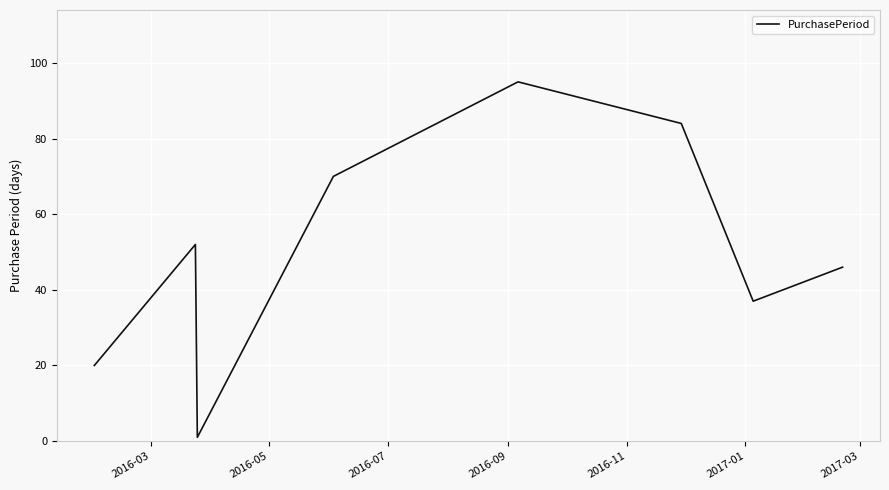

Reading right to left, transcribe all the data shown in this chart.

46	37	84	95	70	1	52	20